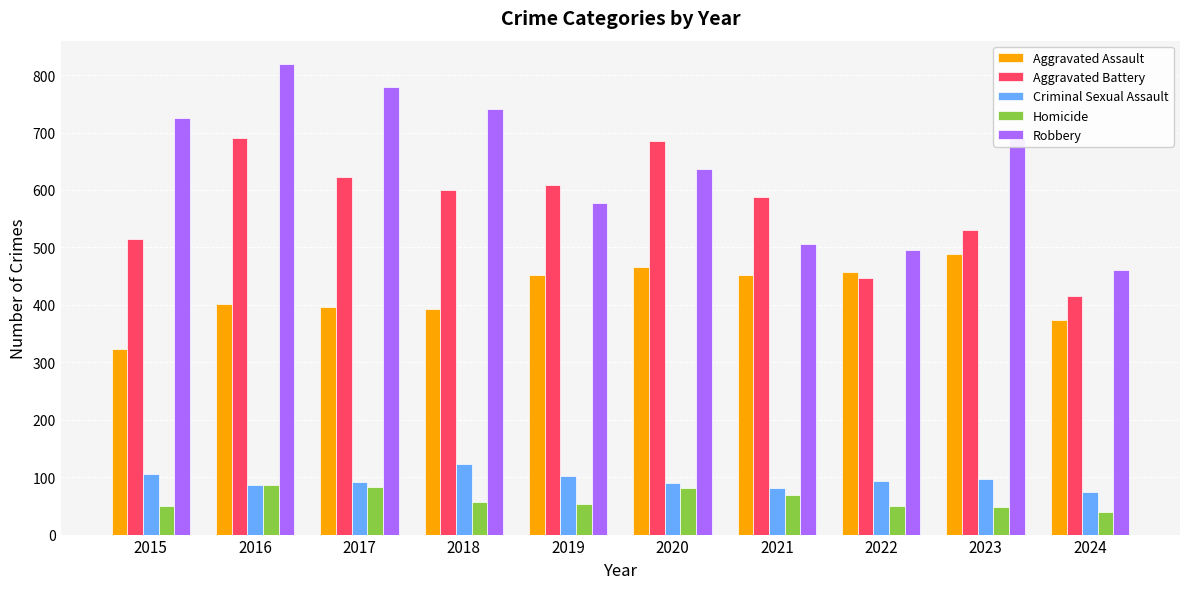

What value does the Criminal Sexual Assault series have at 2017?

91